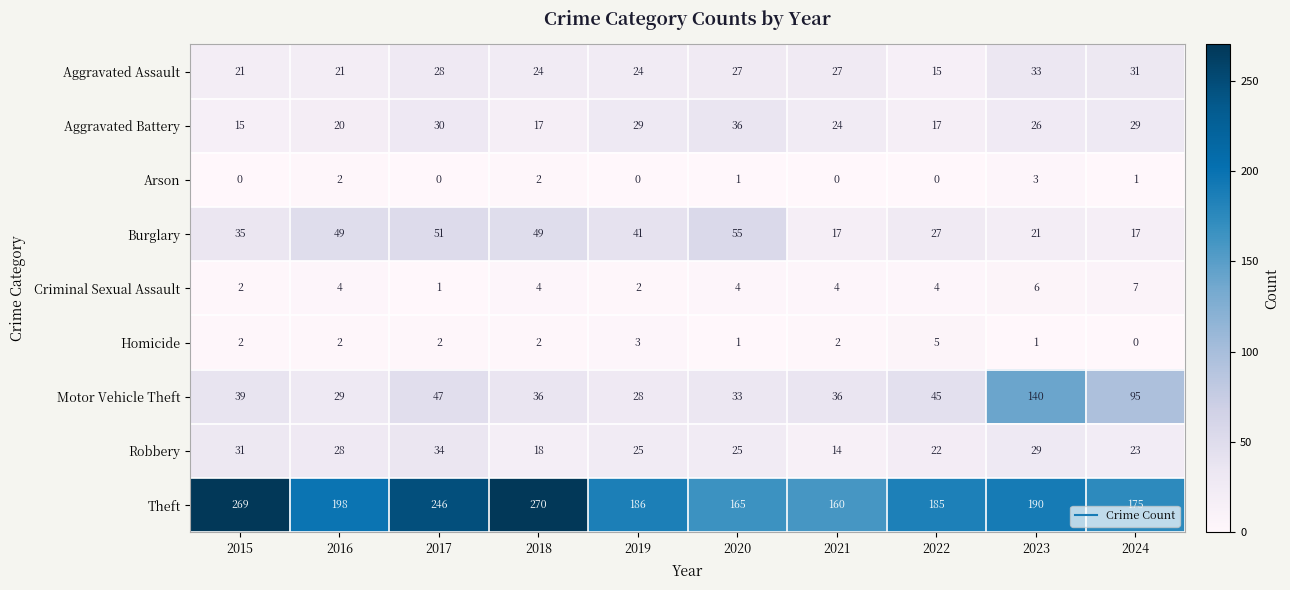

What is the spread (max minus min) of values at 2015?

269